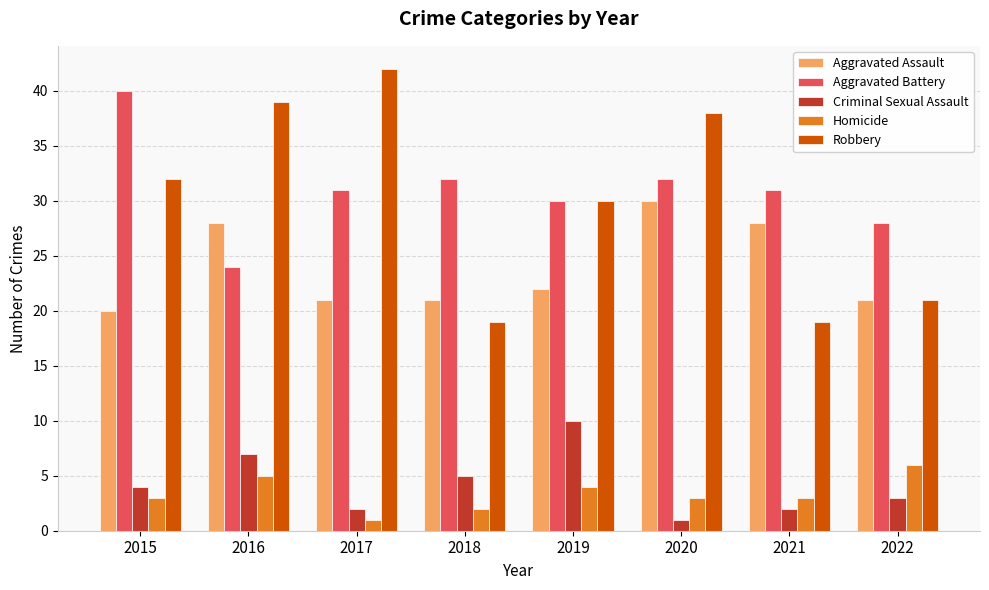

What is the maximum value shown in the chart?

42